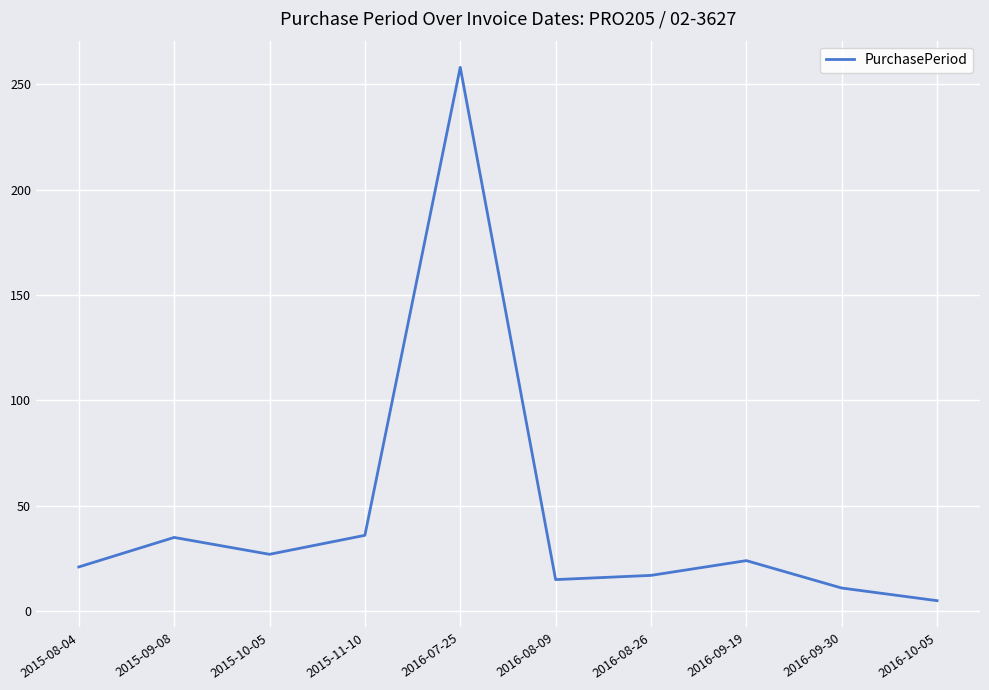

What is the change in value from 2016-07-25 to 2016-09-19?

-234